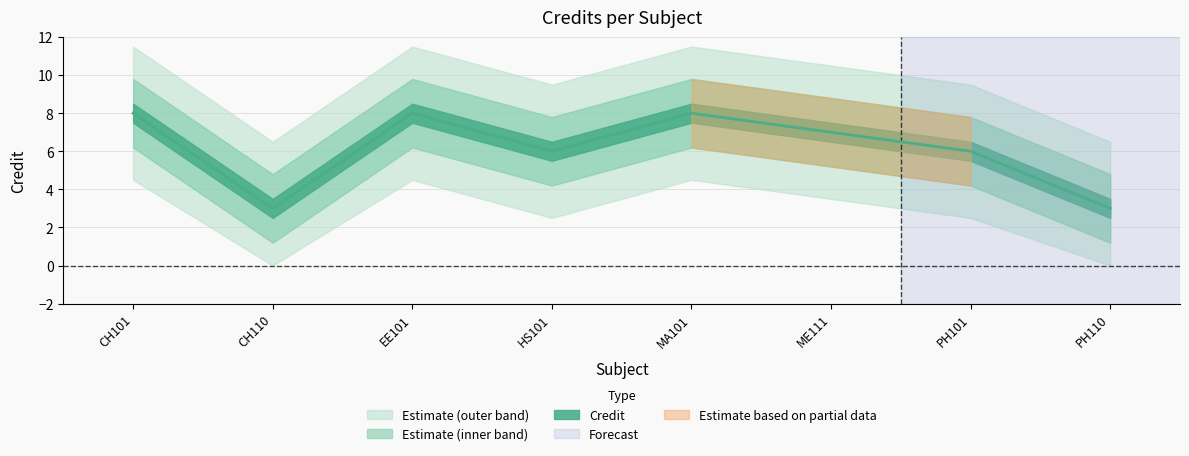

How many data points are less than 7?

4